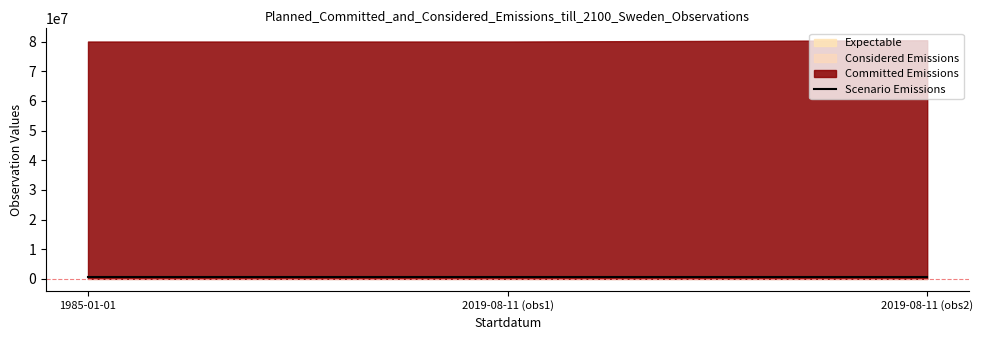

What is the value of the 1st point from the left?

576404